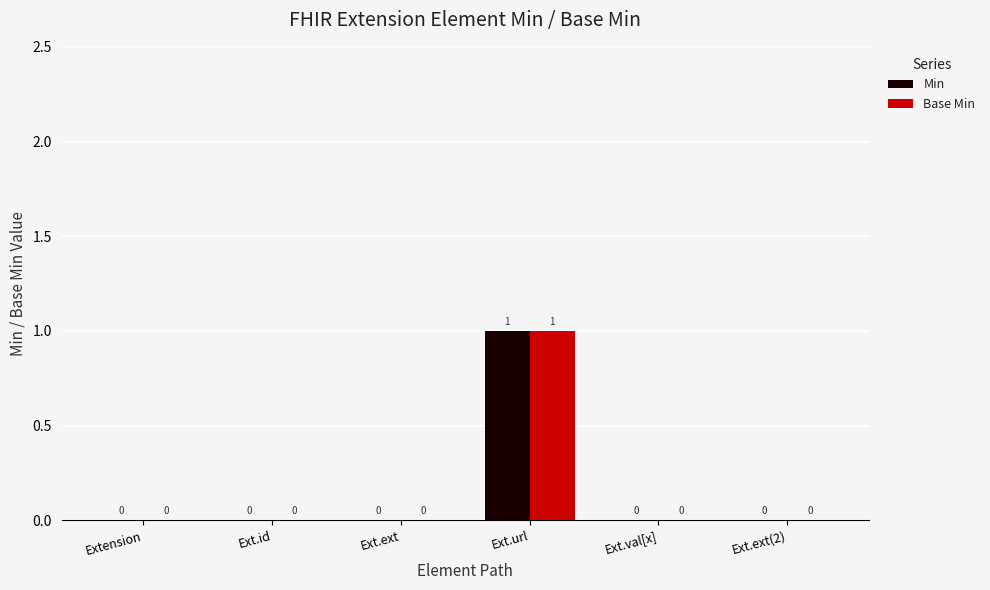

Reading left to right, extract all data points from this chart.

Min: Extension=0	Ext.id=0	Ext.ext=0	Ext.url=1	Ext.val[x]=0	Ext.ext(2)=0
Base Min: Extension=0	Ext.id=0	Ext.ext=0	Ext.url=1	Ext.val[x]=0	Ext.ext(2)=0